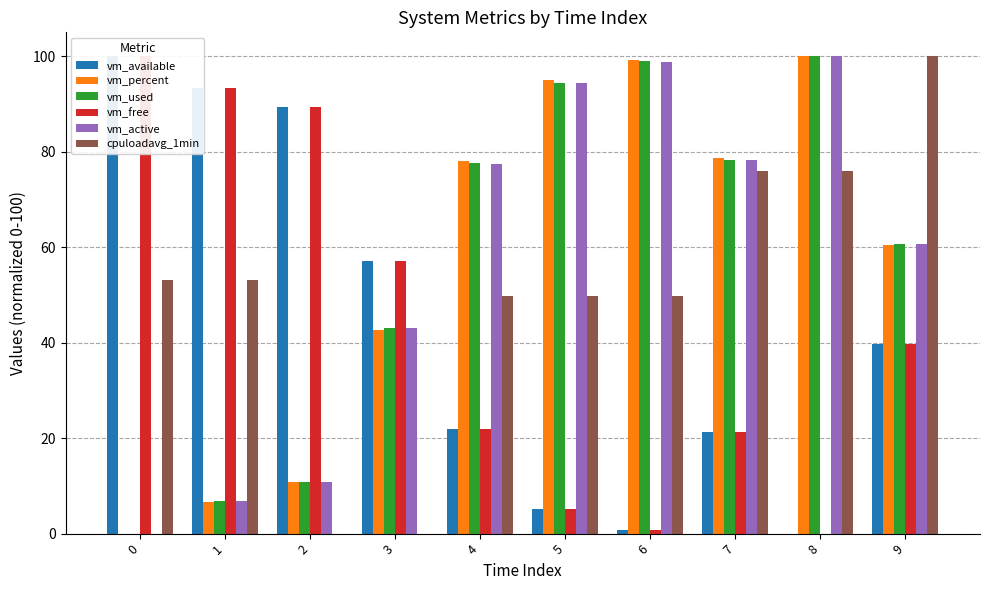

What are all the series names shown in the legend?

vm_available, vm_percent, vm_used, vm_free, vm_active, cpuloadavg_1min